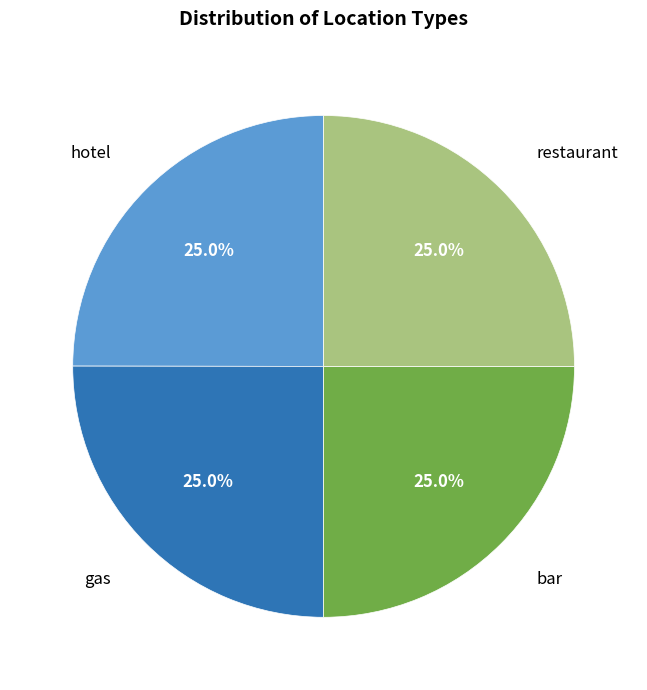

Is it true that bar is 19% of the pie?

False